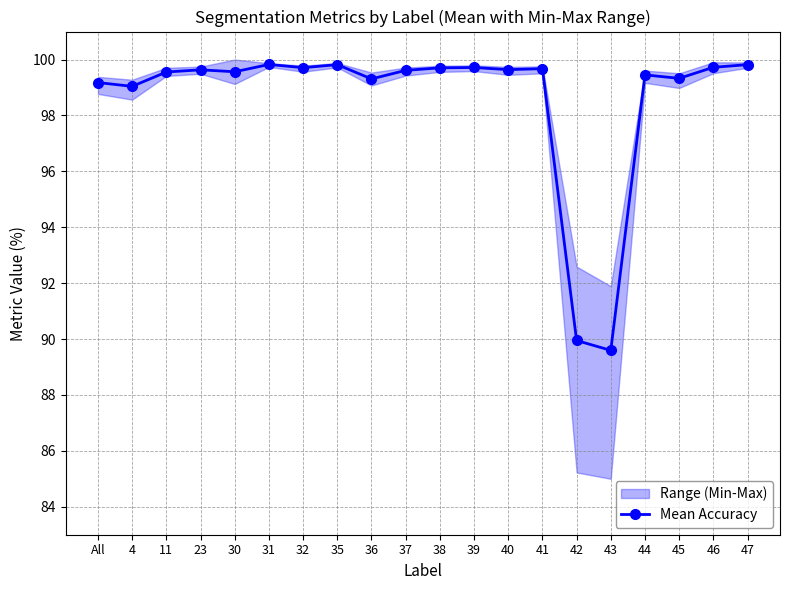

True or false: the data shows 89.9 at 42.

True